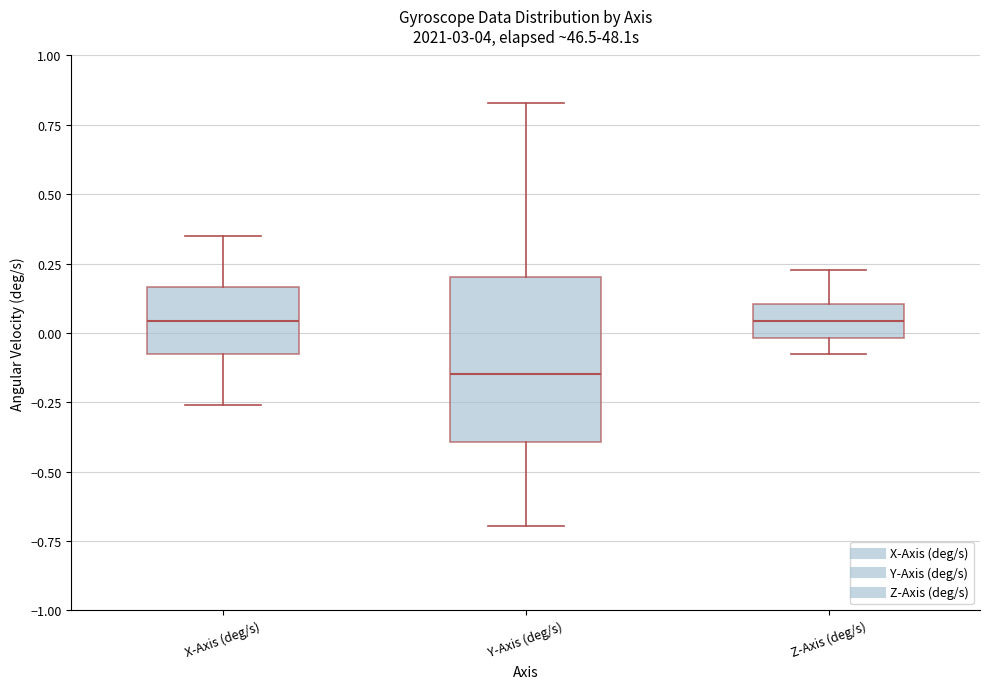

Which box's median line is the lowest?

Y-Axis (deg/s)